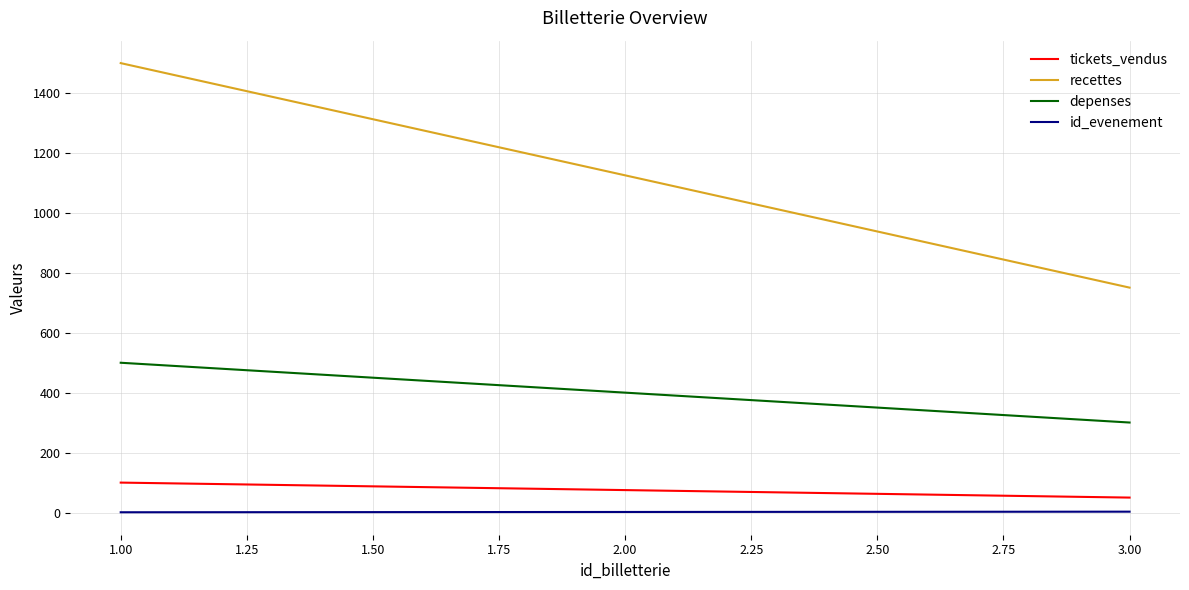

List the labels in order of depenses value, largest first.

1.00, 2.00, 3.00